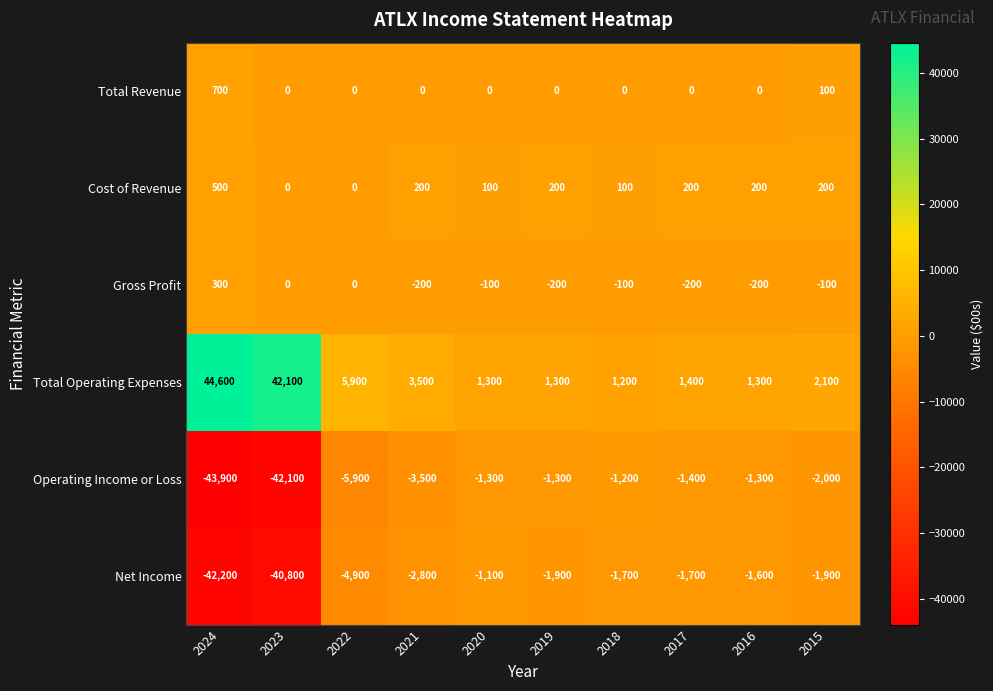

Rank the series by their maximum value, from highest to lowest.

Total Operating Expenses, Total Revenue, Cost of Revenue, Gross Profit, Net Income, Operating Income or Loss